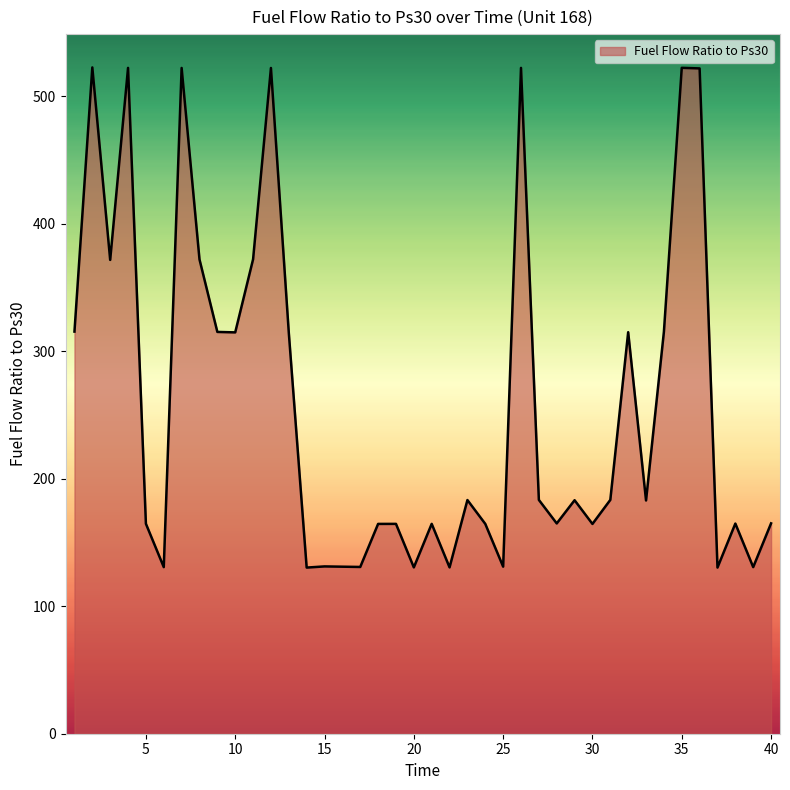

Count the number of categories in the chart.

40